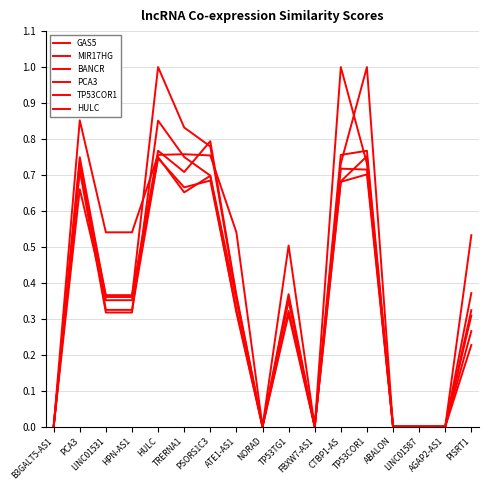

Which series has the widest spread of values?

PCA3